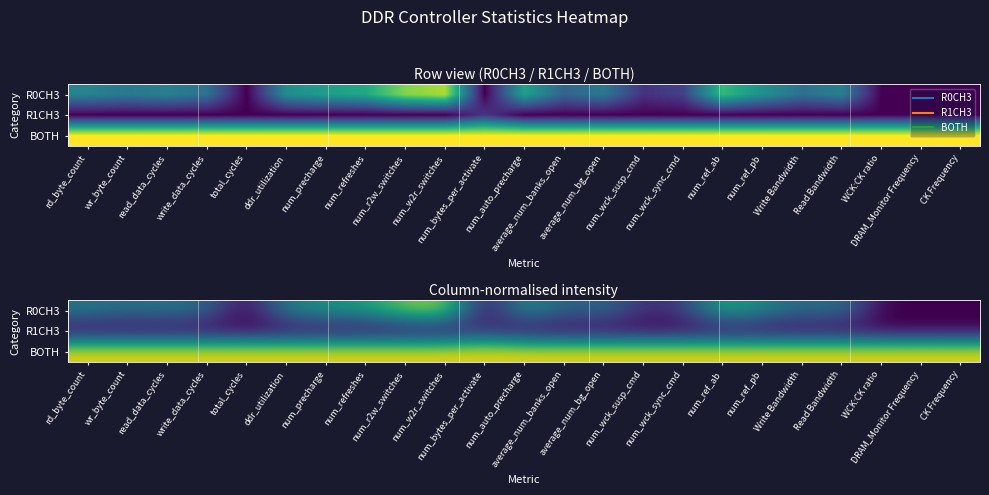

Is the value of BOTH at num_precharge greater than the value of R0CH3 at num_ref_ab?

Yes